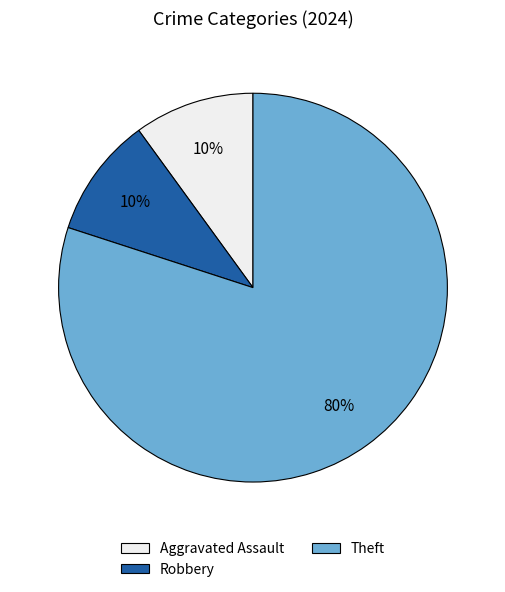

Is there any slice that represents more than half of the pie?

Yes